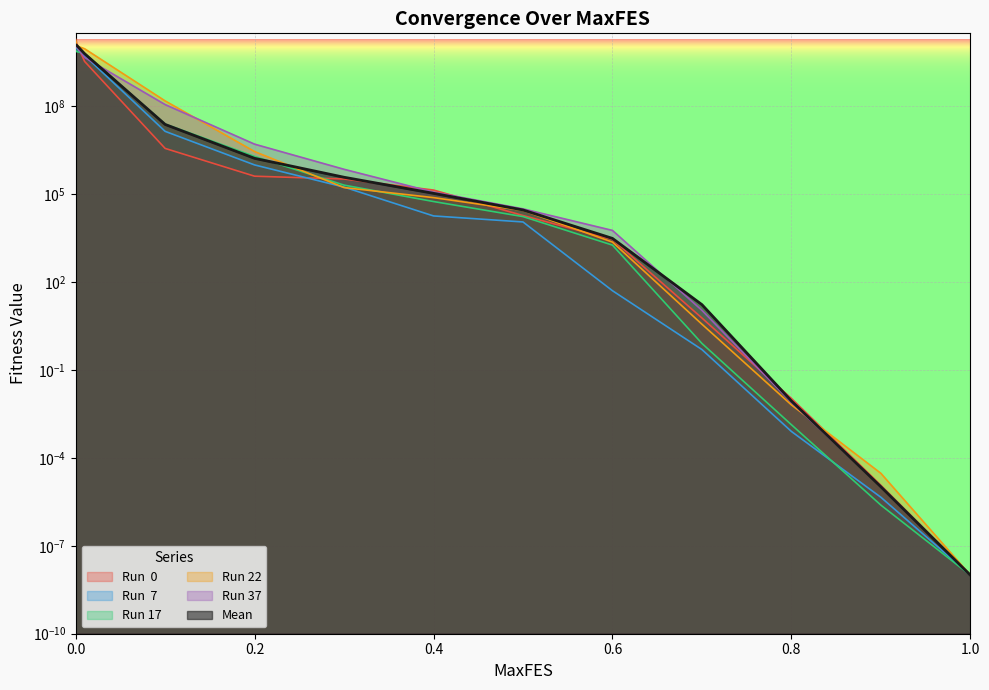

At 1.0, list the series in order from largest to smallest.

Run  0, Run  7, Run 17, Run 22, Run 37, Mean